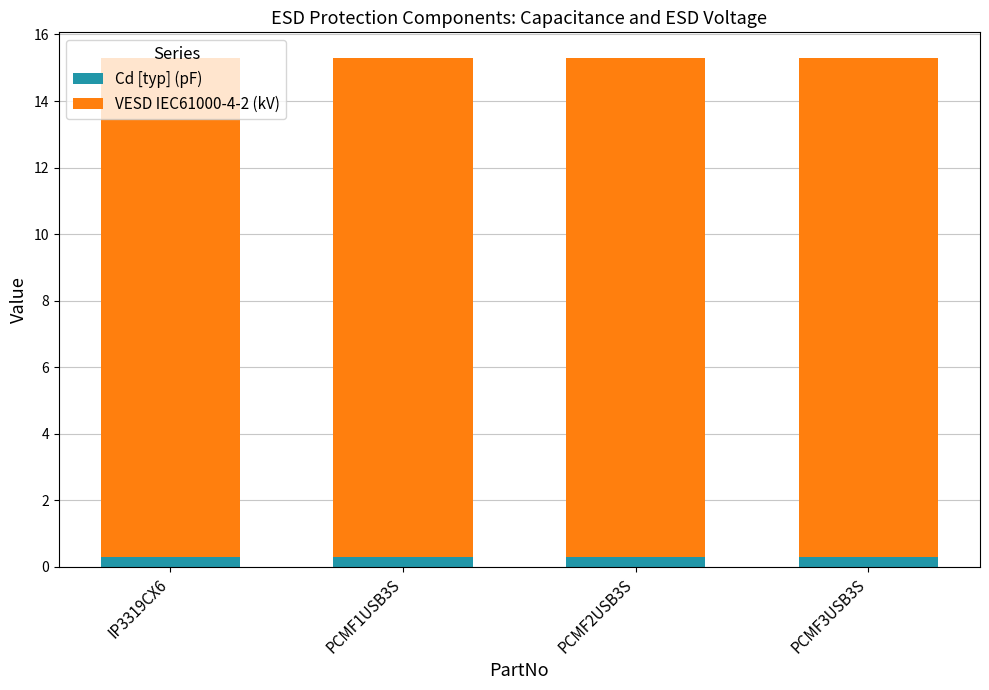

Is it true that Cd [typ] (pF) equals 0.3 at IP3319CX6?

True